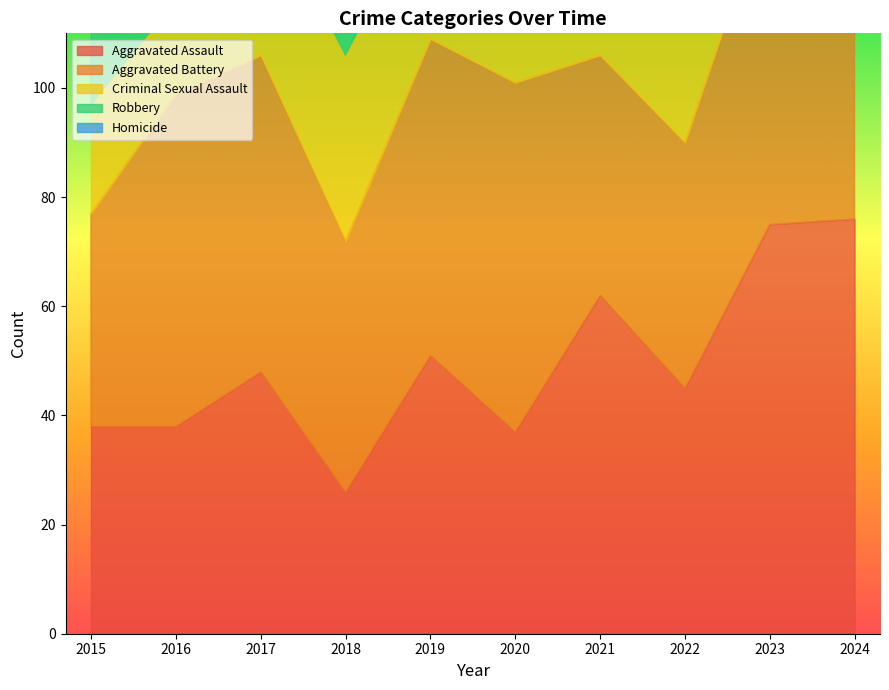

What is the value of the Robbery point at the 10th from the left?

81